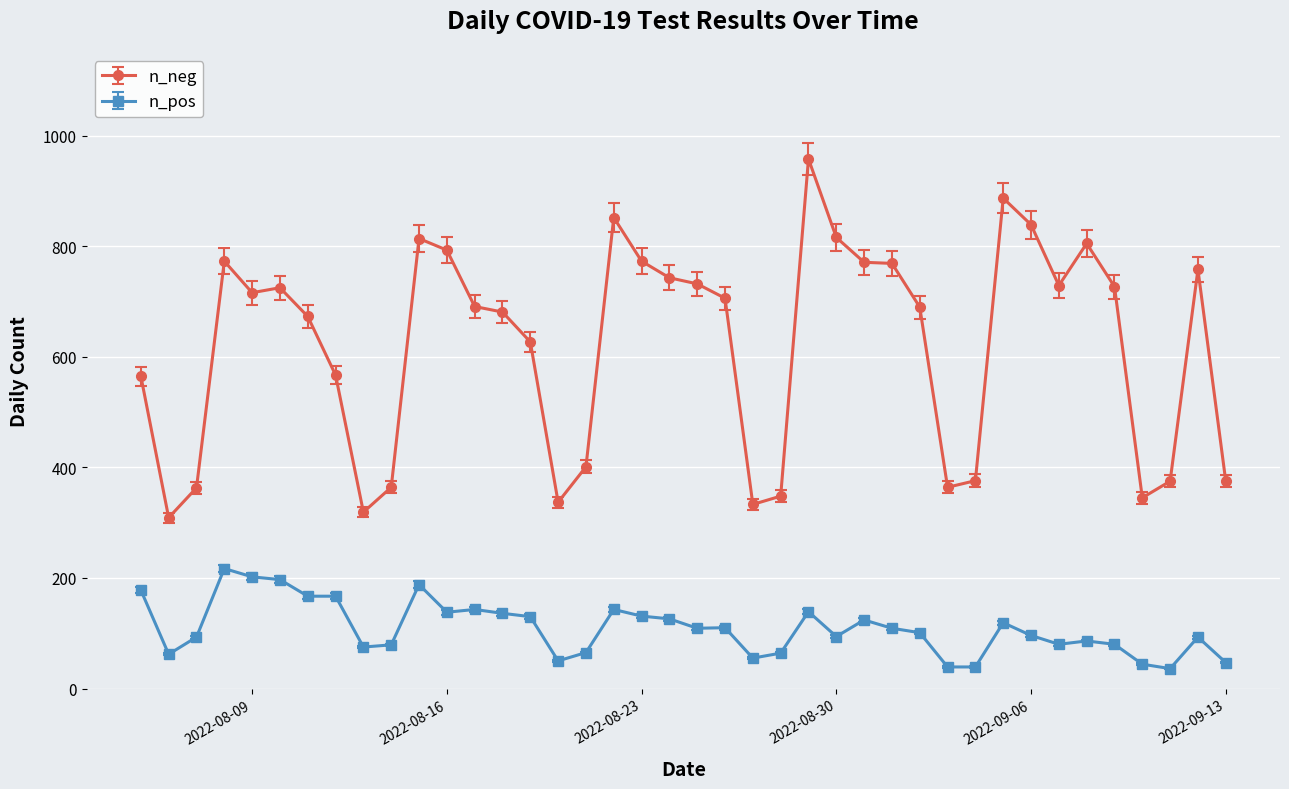

What is the sum of all n_neg values?

24789